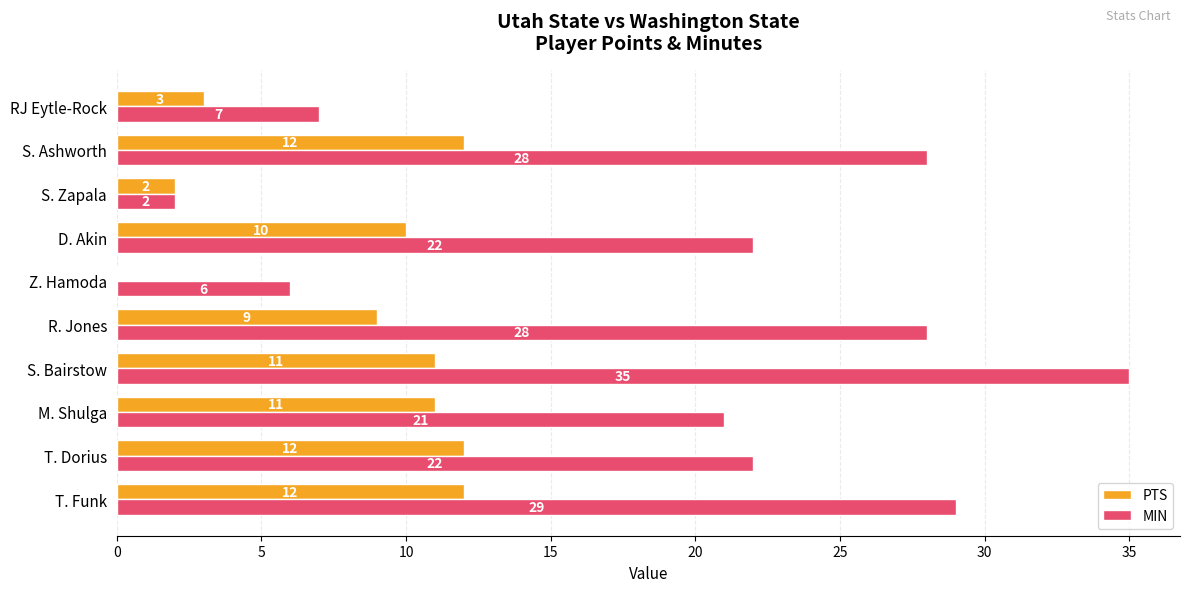

What is the sum of all MIN values?

200